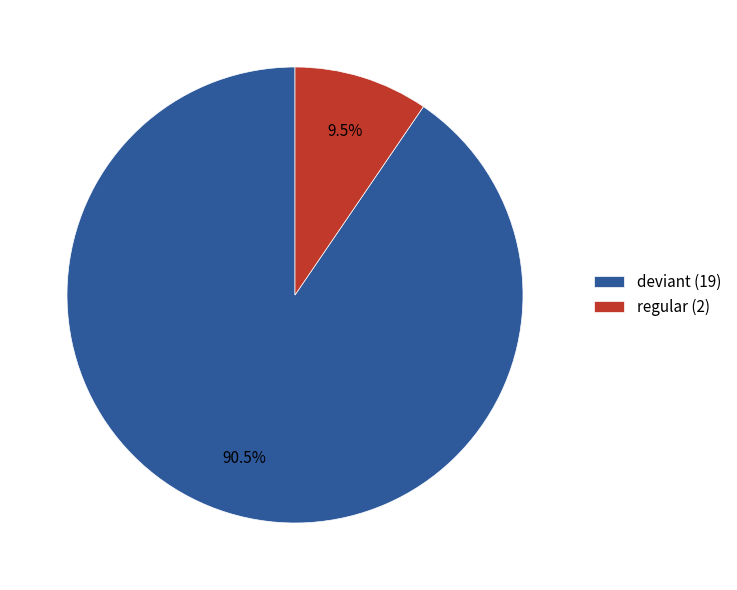

Count the number of slices in the pie.

2